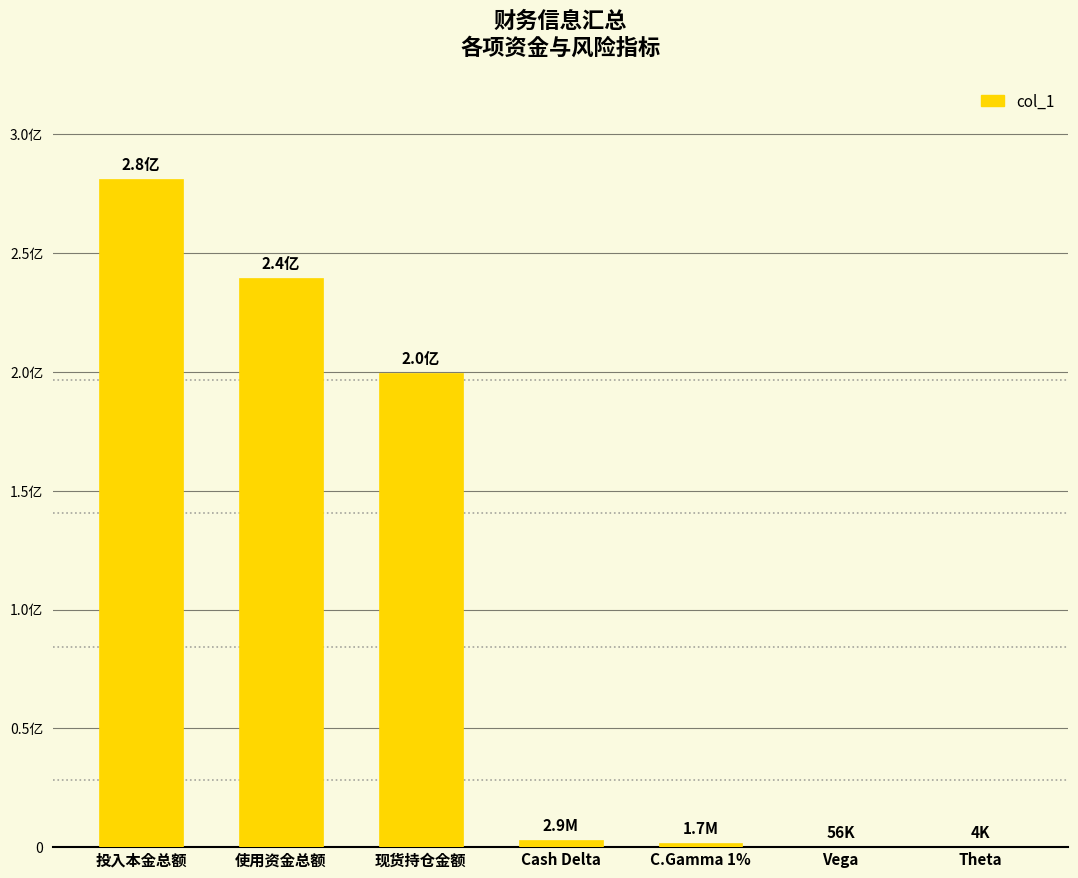

List the labels in order of value, smallest first.

Theta, Vega, C.Gamma 1%, Cash Delta, 现货持仓金额, 使用资金总额, 投入本金总额